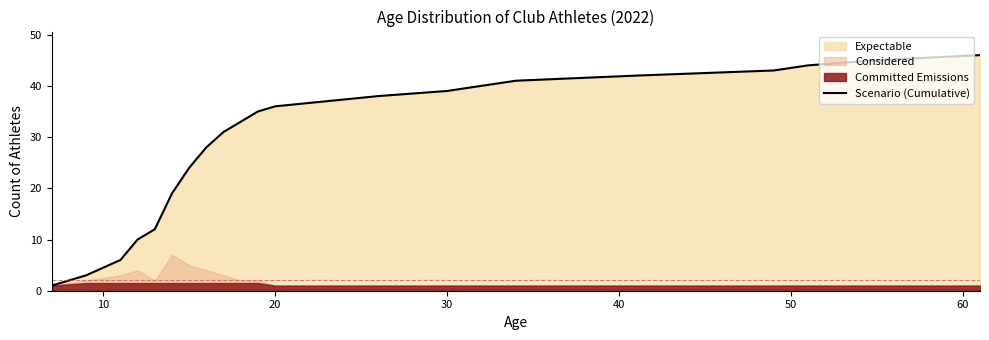

Reading left to right, extract all data points from this chart.

1	3	6	10	12	19	24	28	31	33	35	36	37	38	39	40	41	42	43	44	45	46